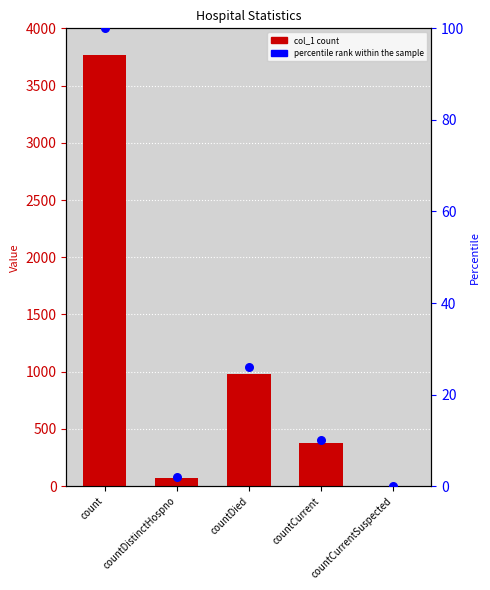

Which series has the largest total across all categories?

col_1